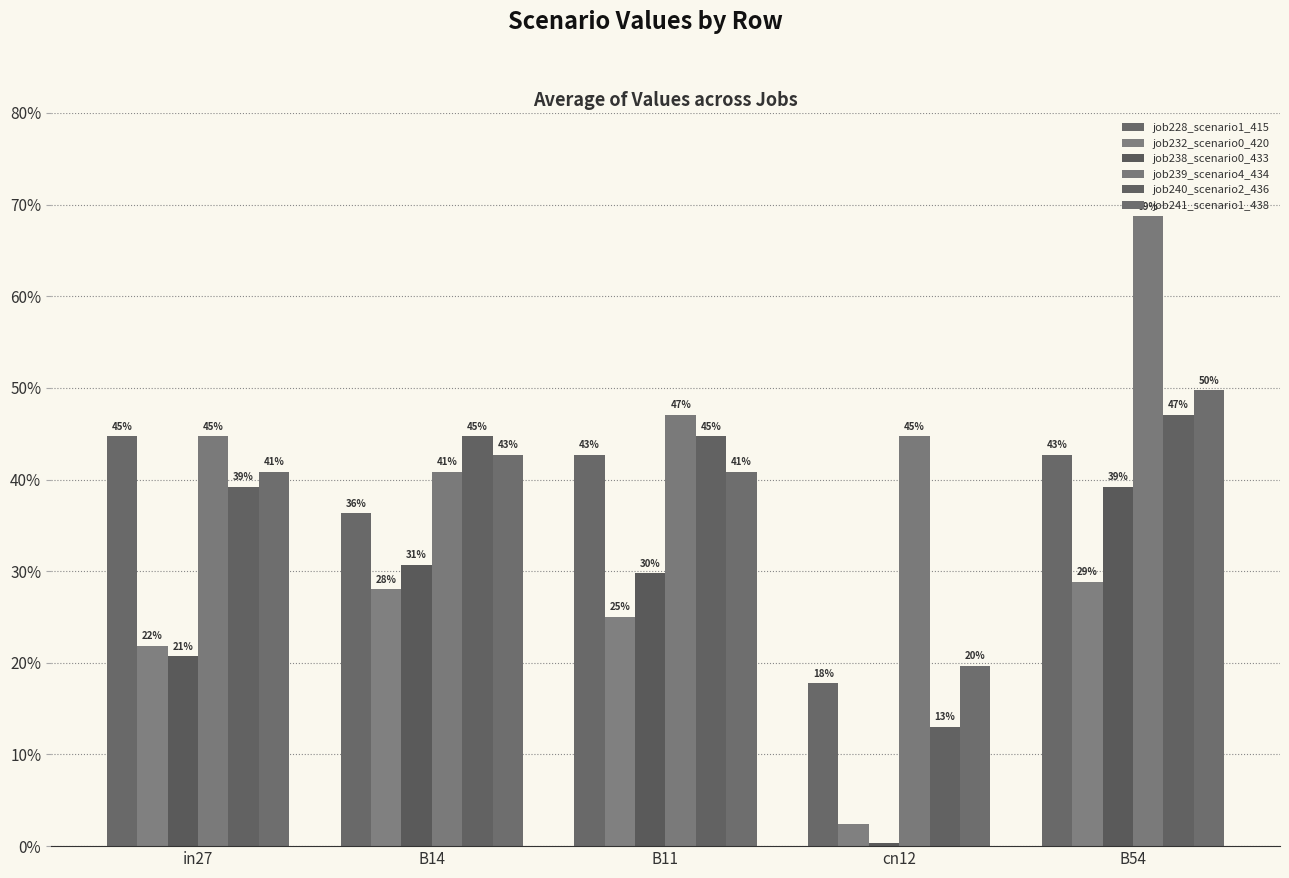

At which label does job232_scenario0_420 reach its minimum?

cn12